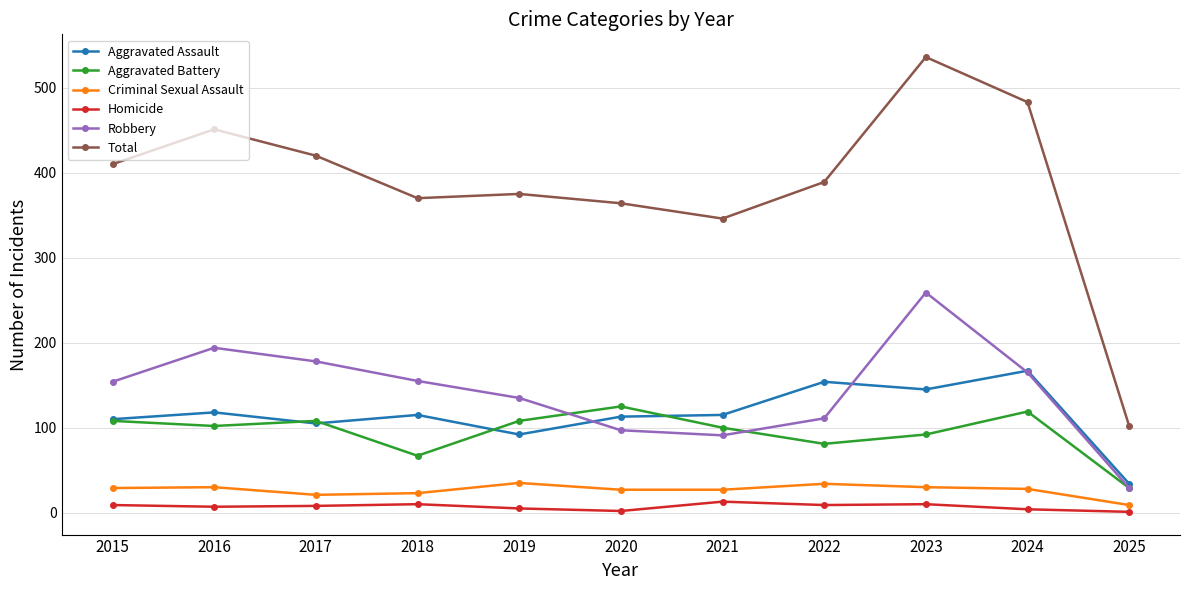

What is the difference between the highest and lowest values at 2016?

444